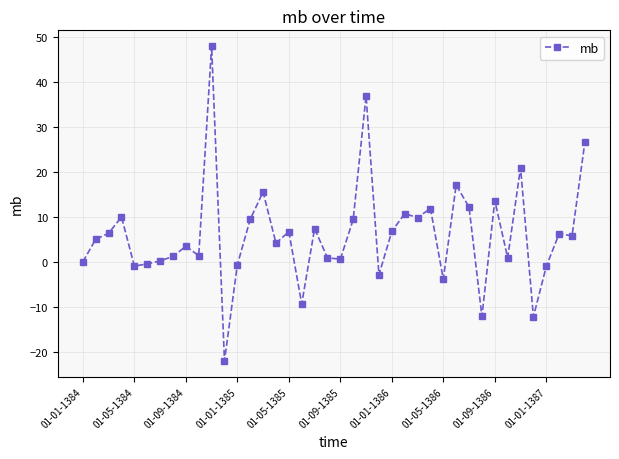

What is the difference between the second highest and minimum values?

59.0